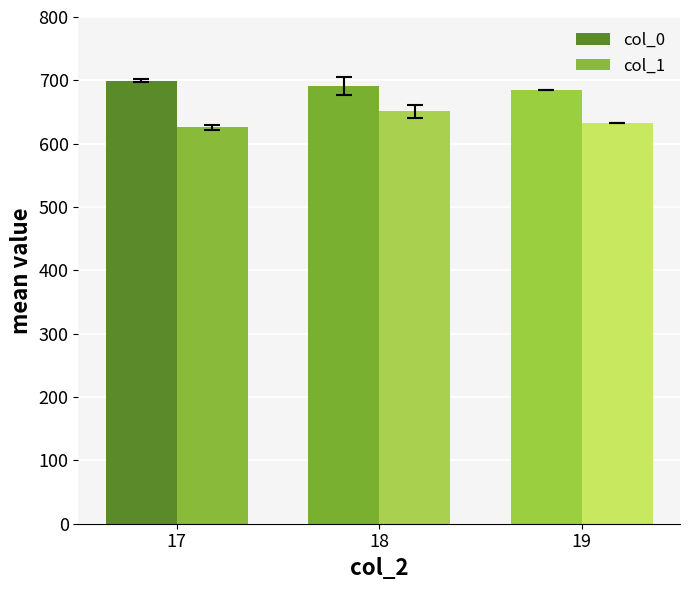

How many values in the col_1 series are below 633?

1